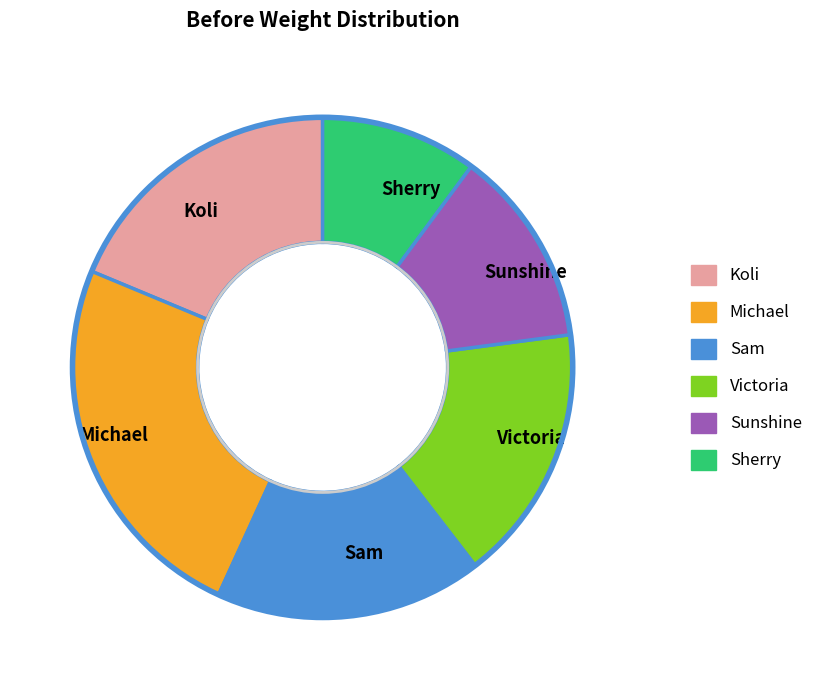

What is the largest slice in the pie chart?

Michael